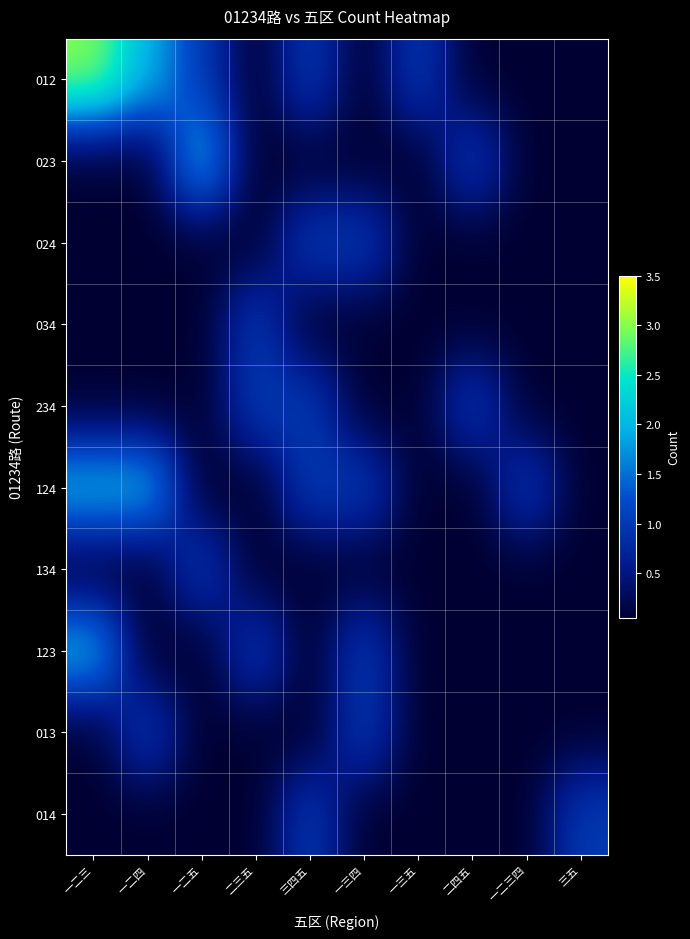

Count the number of data series in this chart.

10